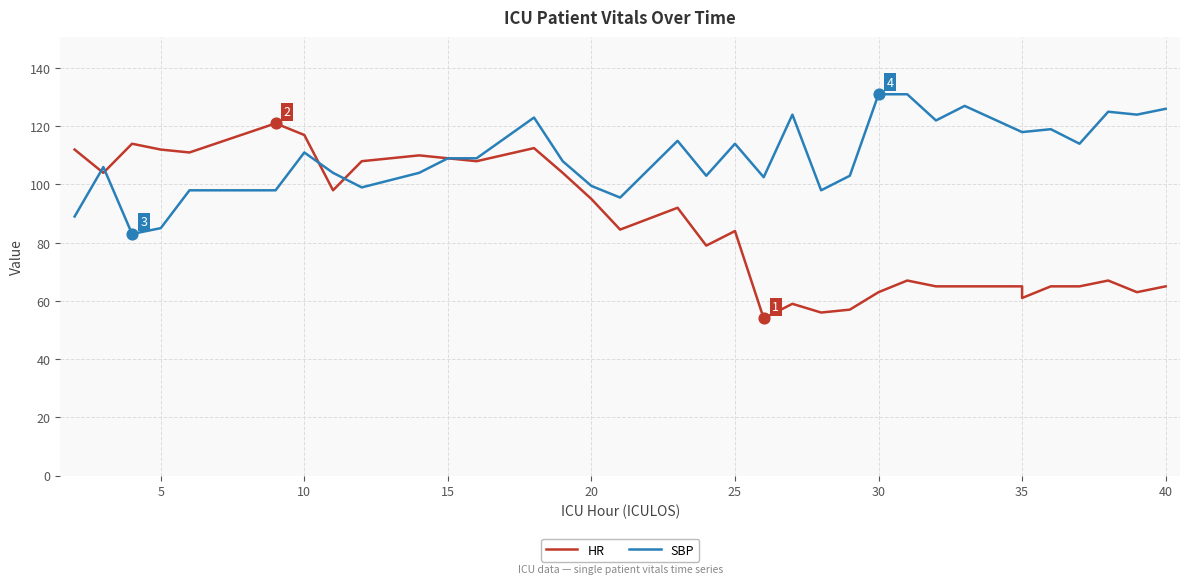

What are all the series names shown in the legend?

HR, SBP